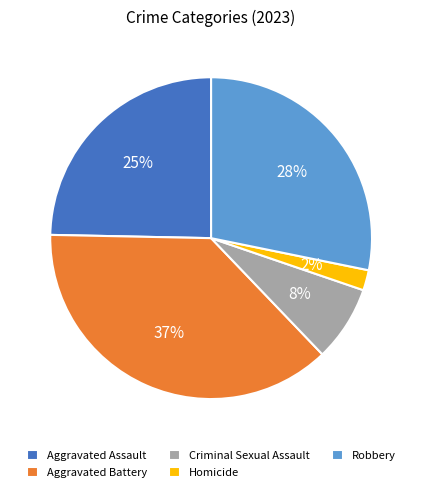

Is Aggravated Assault the majority of the pie?

No